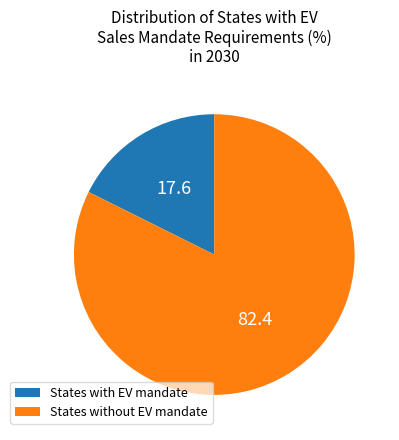

Which slice is the largest?

States without EV mandate